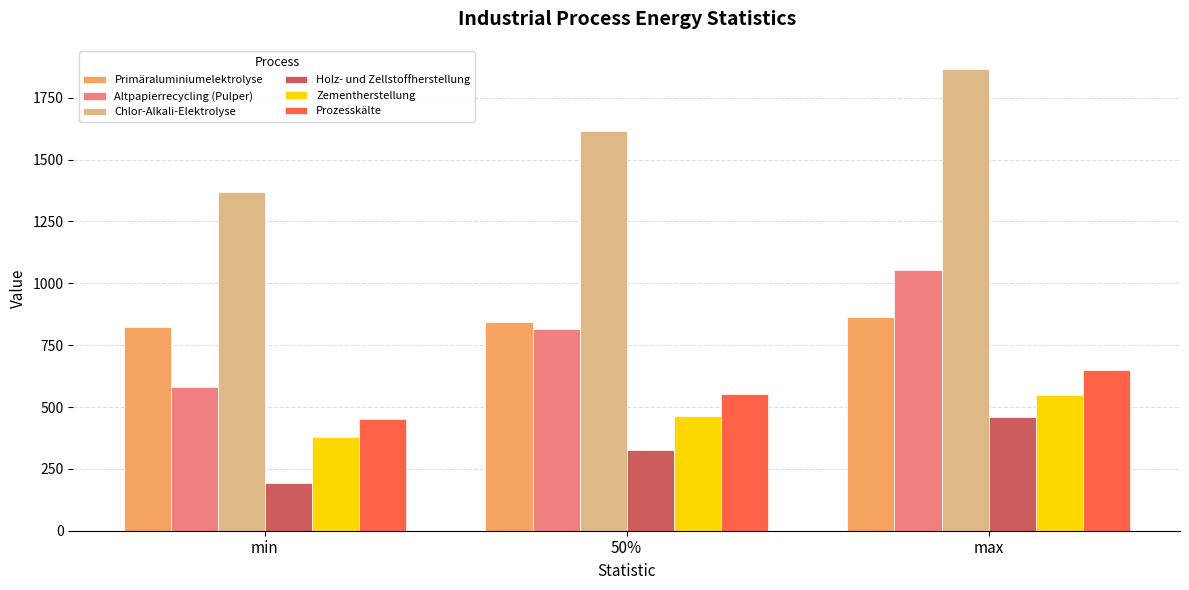

What is the sum of all Altpapierrecycling (Pulper) values?

2448.4